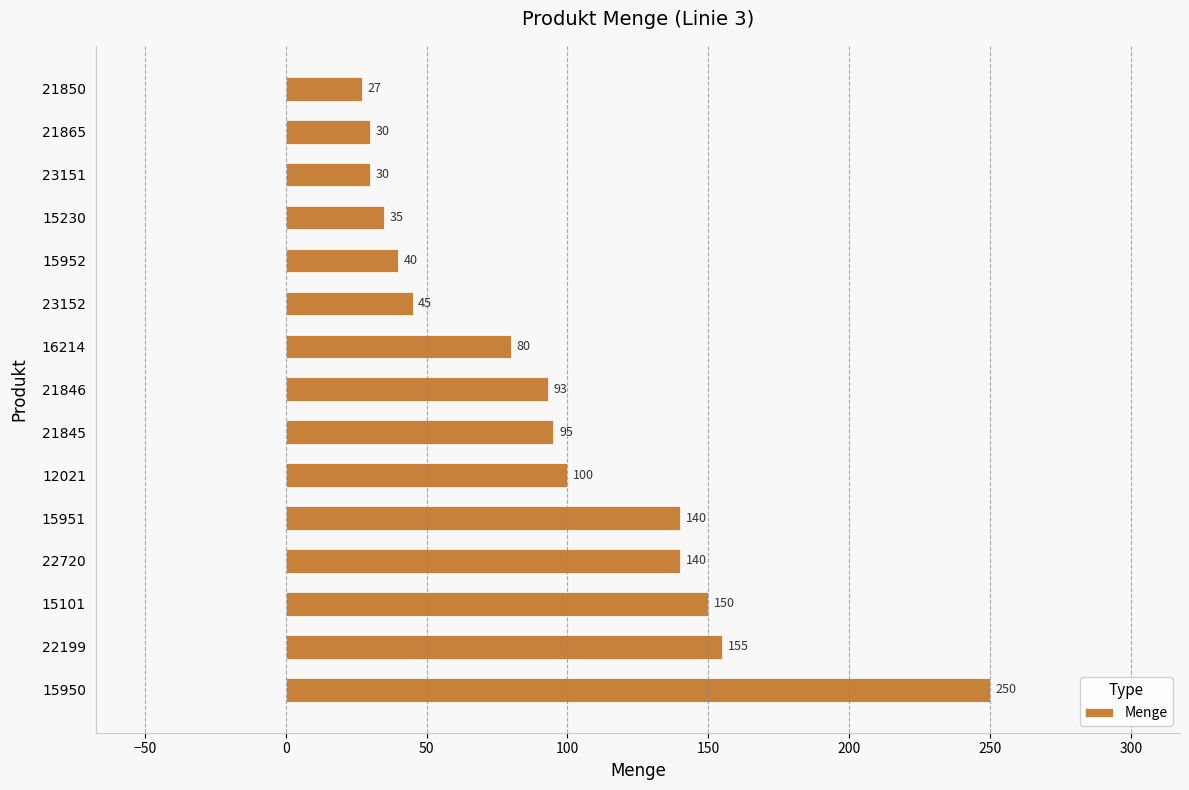

Which category has the lowest value across all series?

21850